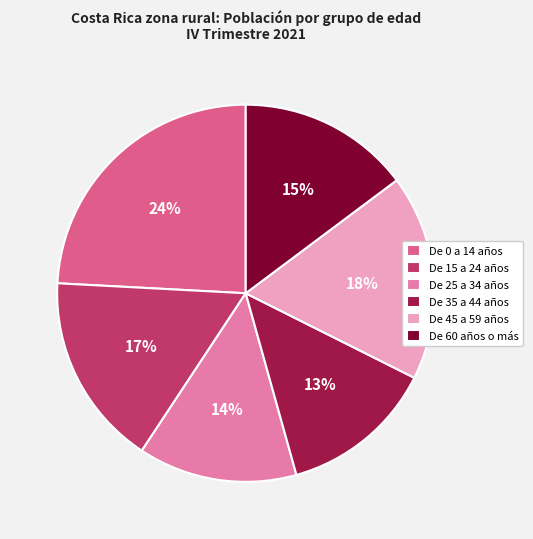

Count the number of slices in the pie.

6